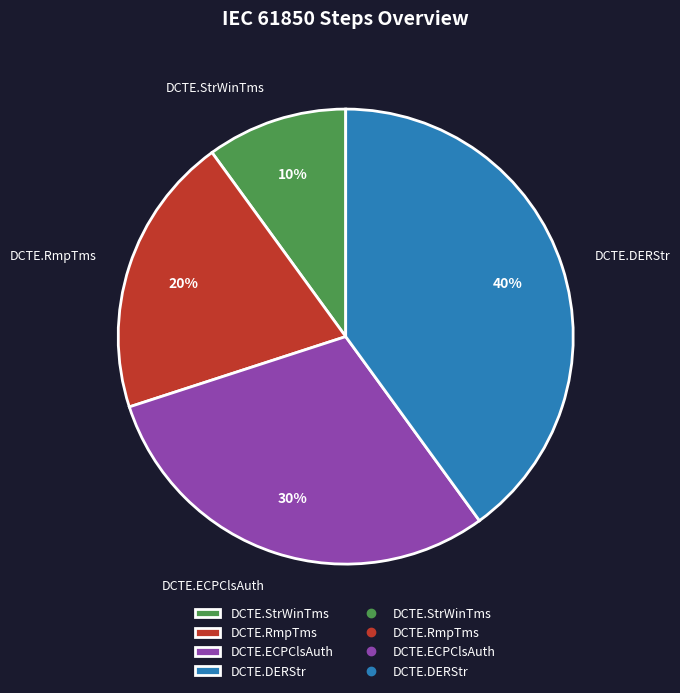

Is it true that DCTE.DERStr is 40% of the pie?

True